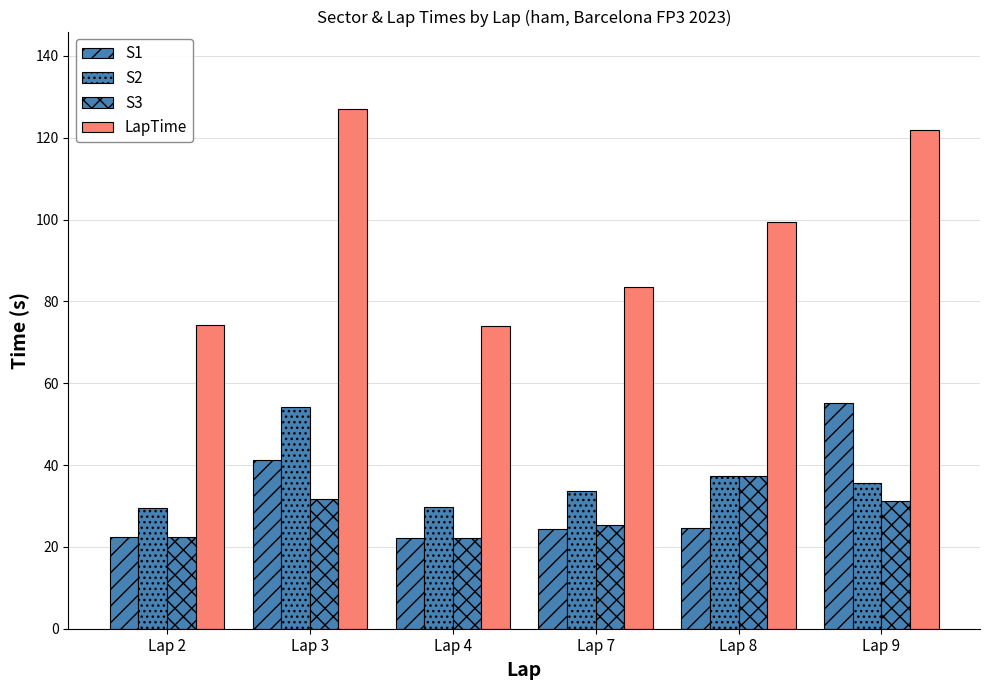

Reading left to right, transcribe all the data shown in this chart.

S1: Lap 2=22.3	Lap 3=41.1	Lap 4=22.1	Lap 7=24.4	Lap 8=24.6	Lap 9=55.3
S2: Lap 2=29.5	Lap 3=54.1	Lap 4=29.7	Lap 7=33.6	Lap 8=37.4	Lap 9=35.5
S3: Lap 2=22.3	Lap 3=31.7	Lap 4=22.3	Lap 7=25.5	Lap 8=37.3	Lap 9=31.1
LapTime: Lap 2=74.1	Lap 3=126.9	Lap 4=74.1	Lap 7=83.5	Lap 8=99.4	Lap 9=121.9